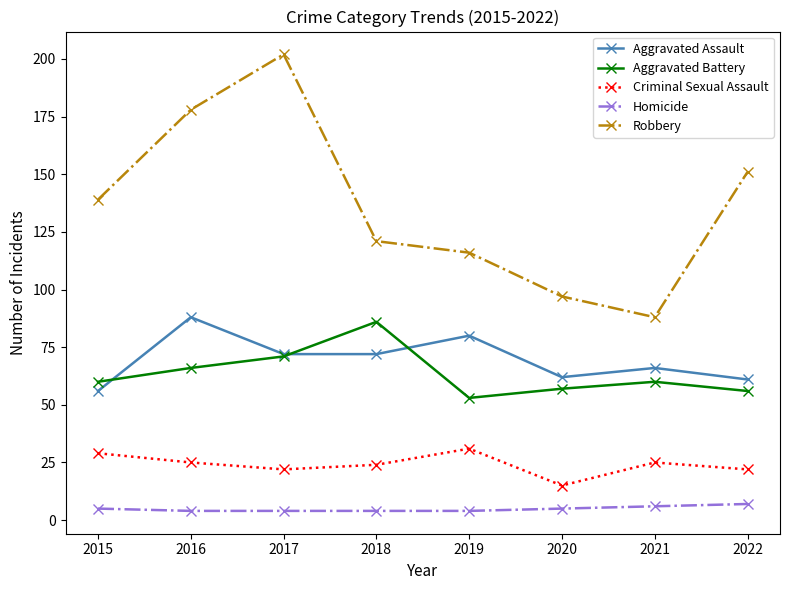

Reading left to right, what are all the values shown in this chart?

Aggravated Assault: 2015=56	2016=88	2017=72	2018=72	2019=80	2020=62	2021=66	2022=61
Aggravated Battery: 2015=60	2016=66	2017=71	2018=86	2019=53	2020=57	2021=60	2022=56
Criminal Sexual Assault: 2015=29	2016=25	2017=22	2018=24	2019=31	2020=15	2021=25	2022=22
Homicide: 2015=5	2016=4	2017=4	2018=4	2019=4	2020=5	2021=6	2022=7
Robbery: 2015=139	2016=178	2017=202	2018=121	2019=116	2020=97	2021=88	2022=151